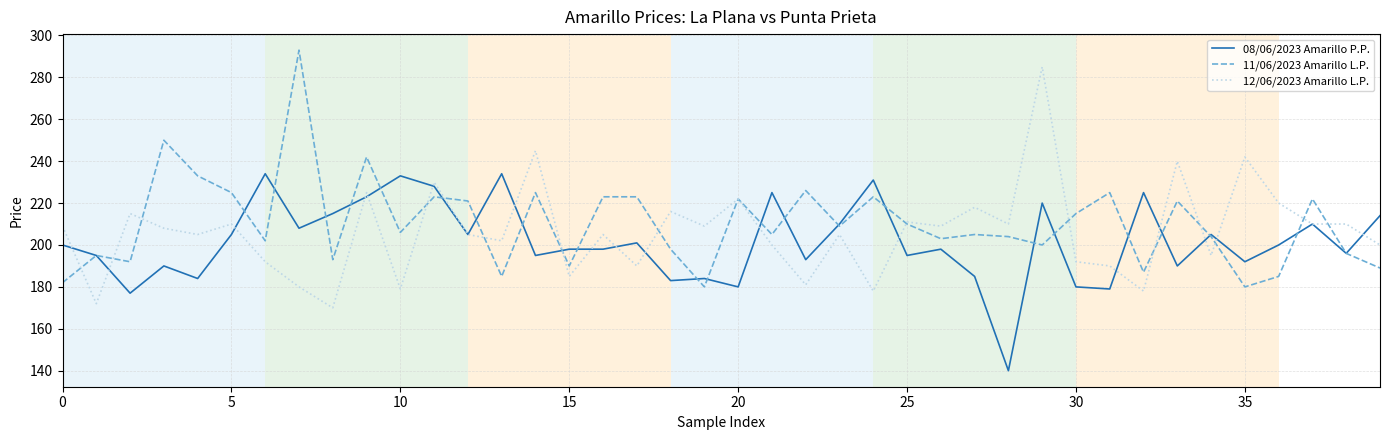

Reading left to right, what are all the values shown in this chart?

08/06/2023 Amarillo P.P.: 200	195	177	190	184	205	234	208	215	223	233	228	205	234	195	198	198	201	183	184	180	225	193	210	231	195	198	185	140	220	180	179	225	190	205	192	200	210	196	214
11/06/2023 Amarillo L.P.: 182	195	192	250	233	225	202	293	193	242	206	223	221	185	225	190	223	223	198	180	222	205	226	209	223	210	203	205	204	200	215	225	187	221	204	180	185	222	196	189
12/06/2023 Amarillo L.P.: 209	172	215	208	205	210	192	180	170	225	179	230	205	202	245	185	205	190	216	209	222	200	181	205	178	211	209	218	210	285	192	190	178	240	195	242	220	210	210	200